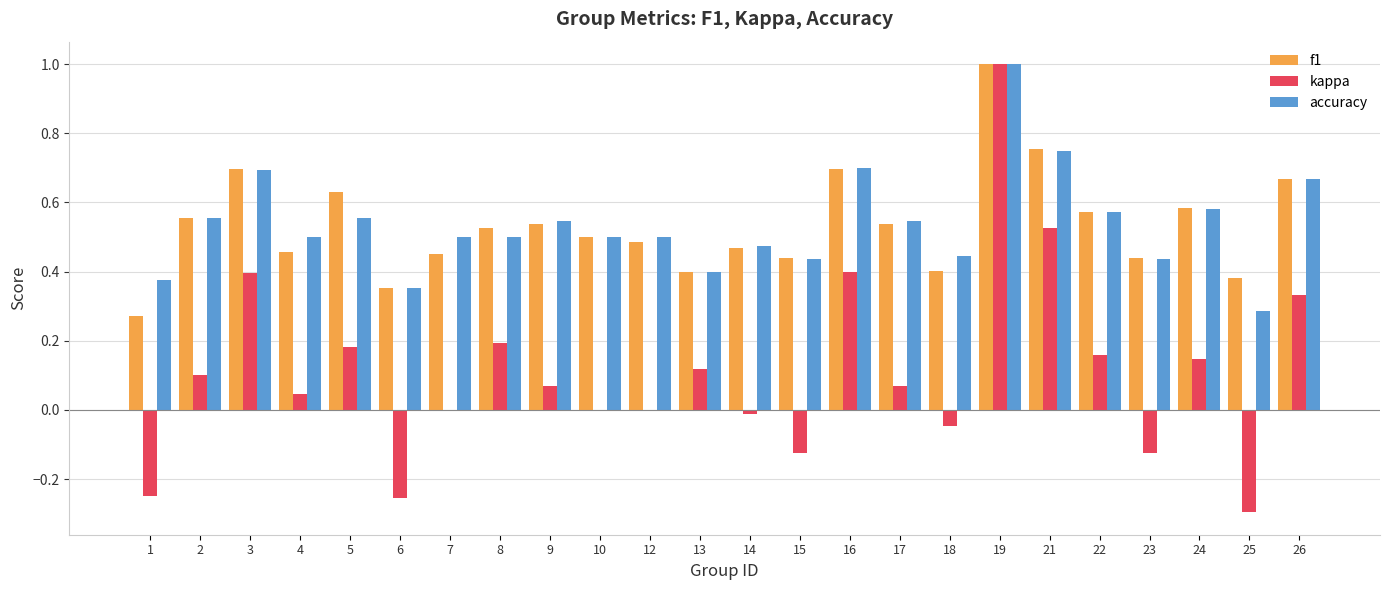

At which category is the sum across all series the highest?

19